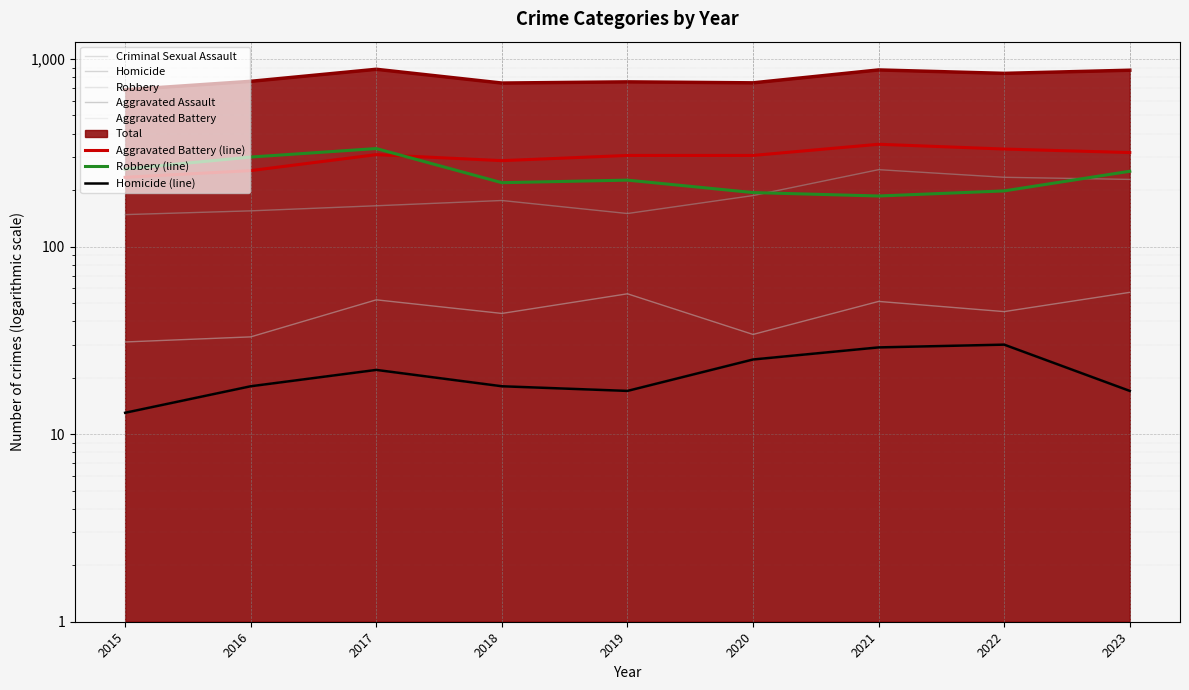

Reading left to right, transcribe all the data shown in this chart.

Aggravated Assault: 148	155	165	176	150	187	257	234	228
Aggravated Battery: 234	254	309	287	306	306	351	331	317
Criminal Sexual Assault: 31	33	52	44	56	34	51	45	57
Homicide: 13	18	22	18	17	25	29	30	17
Robbery: 259	300	333	219	226	194	186	198	252
Total: 685	760	881	744	755	746	874	838	871